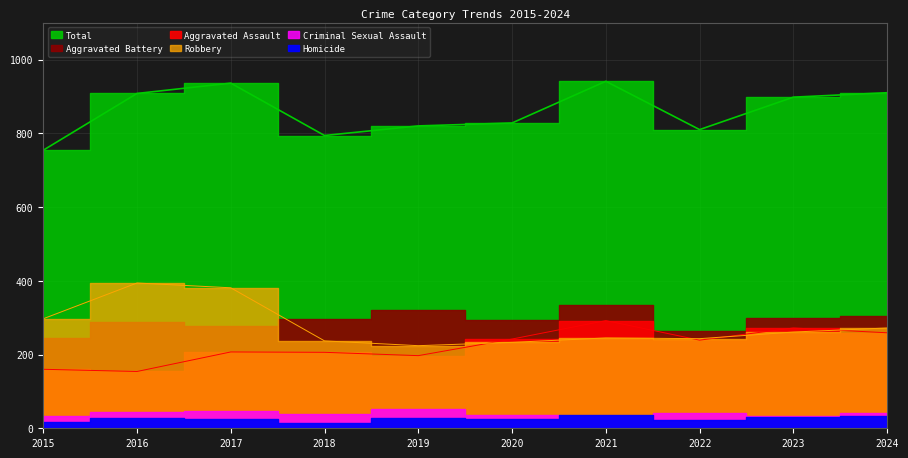

What is the sum of all Total values?

8599